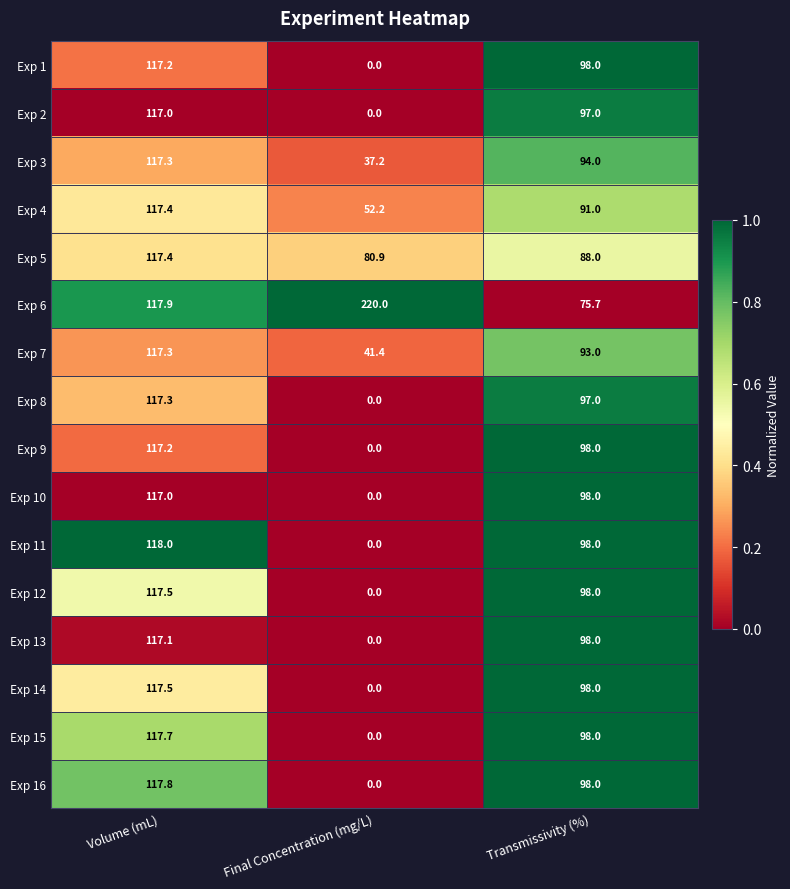

What is the difference between the highest and lowest values at Final Concentration (mg/L)?

220.0